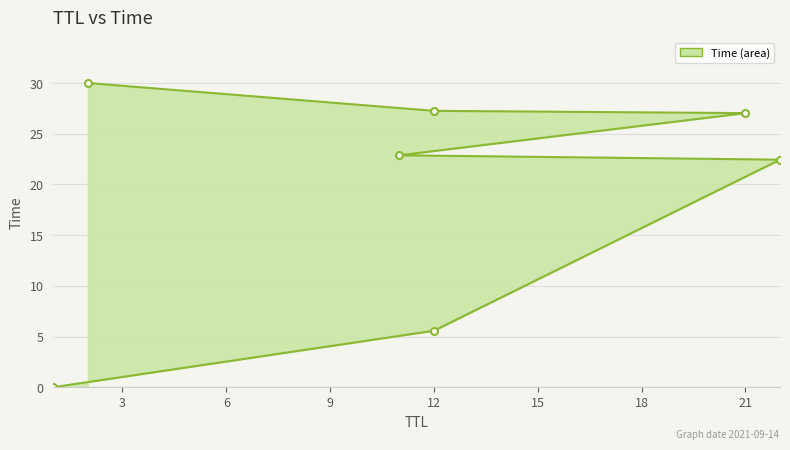

What is the value of the 7th point from the left?

30.0